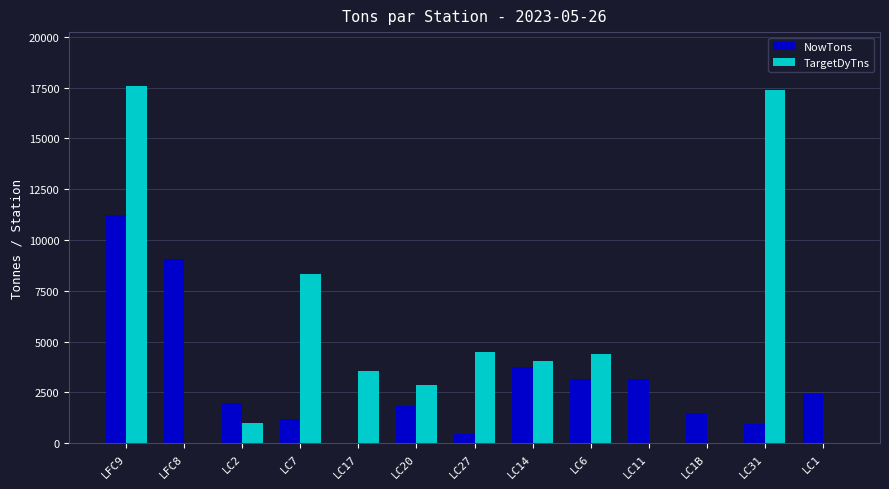

Between LC1B and LC31, which series saw the biggest shift?

TargetDyTns